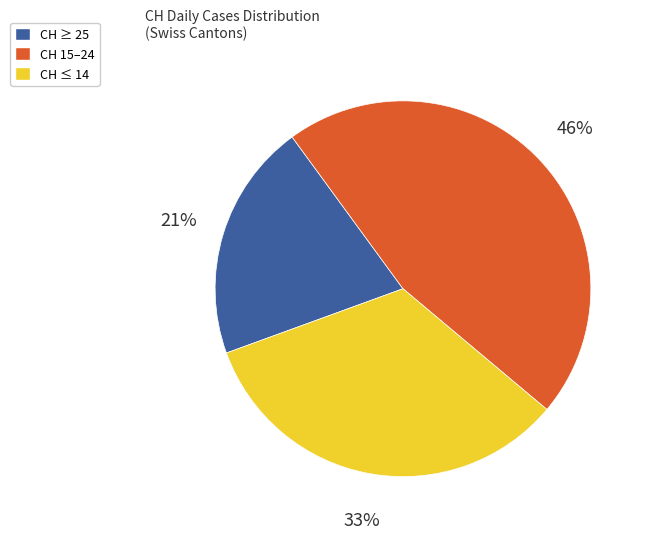

To the nearest percent, what portion does CH 15–24 represent?

46%